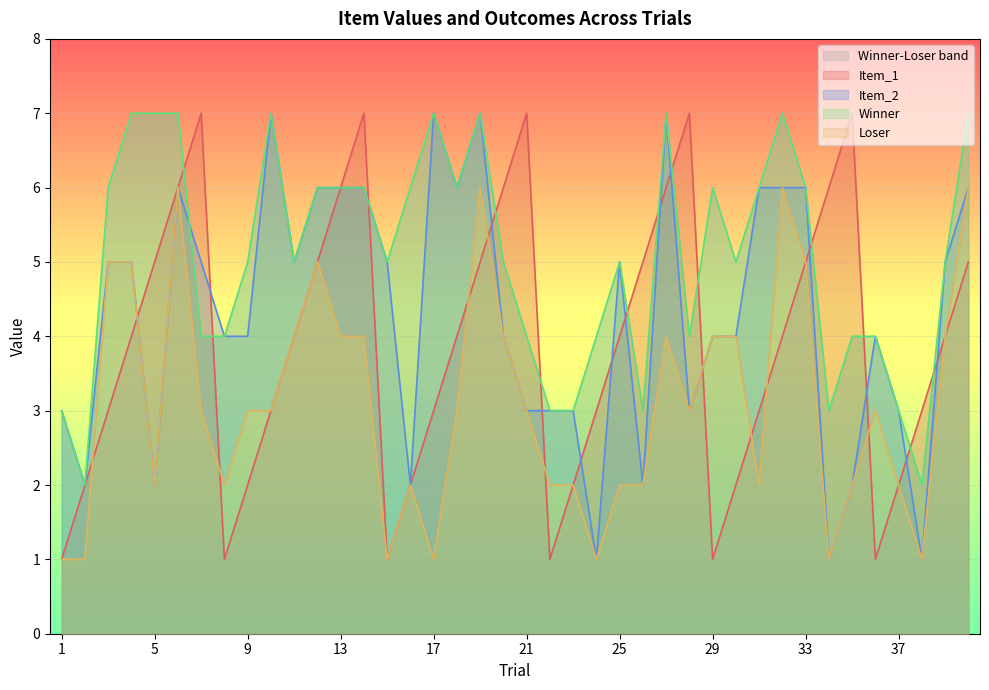

What is the value of the Item_1 point at the 38th from the left?

3